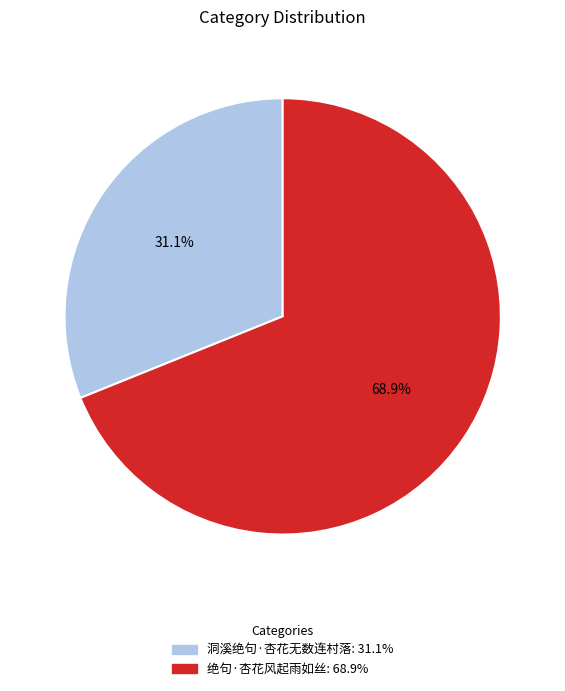

Is 洞溪绝句·杏花无数连村落 the majority of the pie?

No